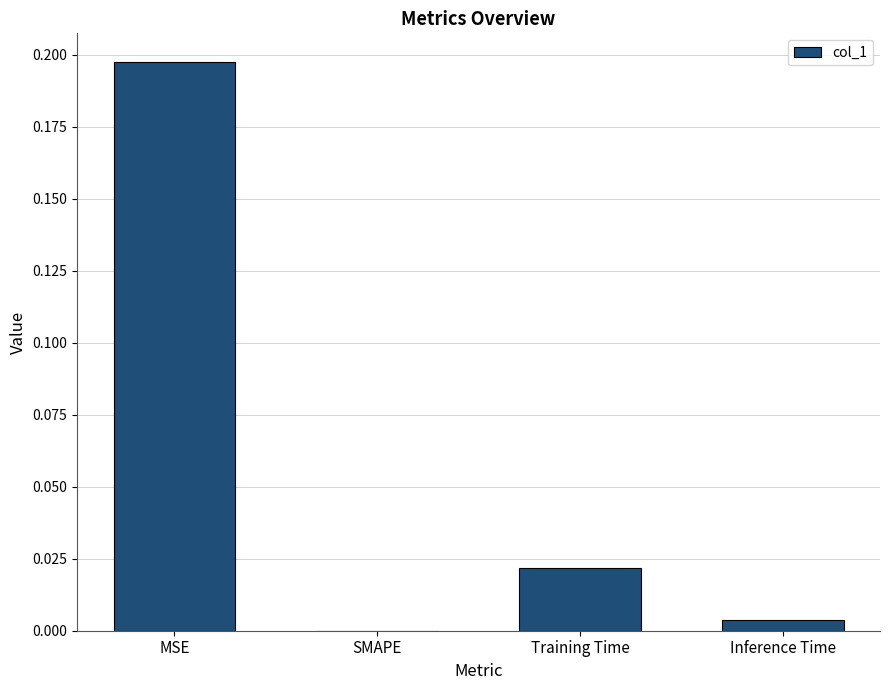

The value at Inference Time is 0.0. True or false?

True